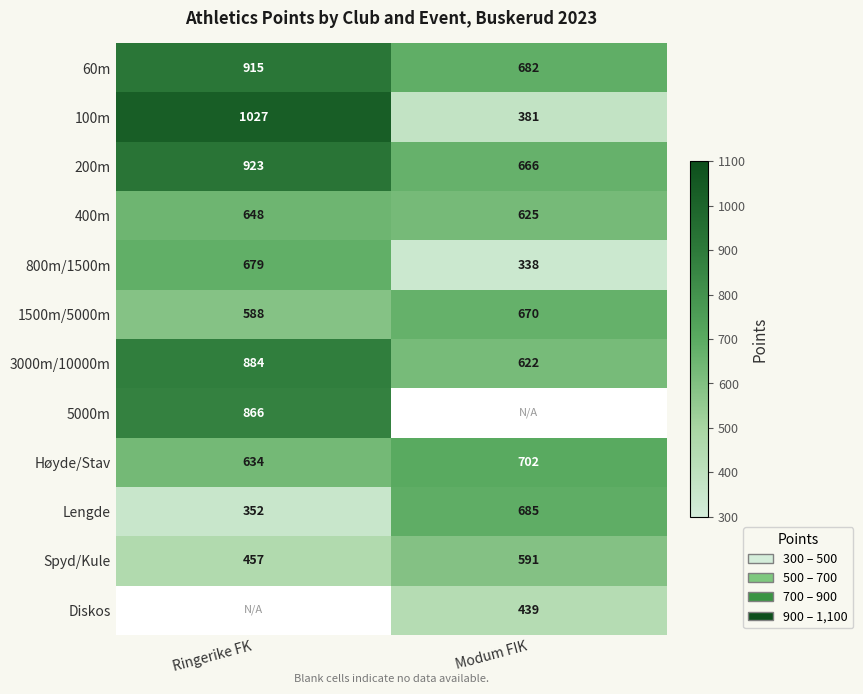

Rank the categories by Lengde value from lowest to highest.

Ringerike FK, Modum FIK